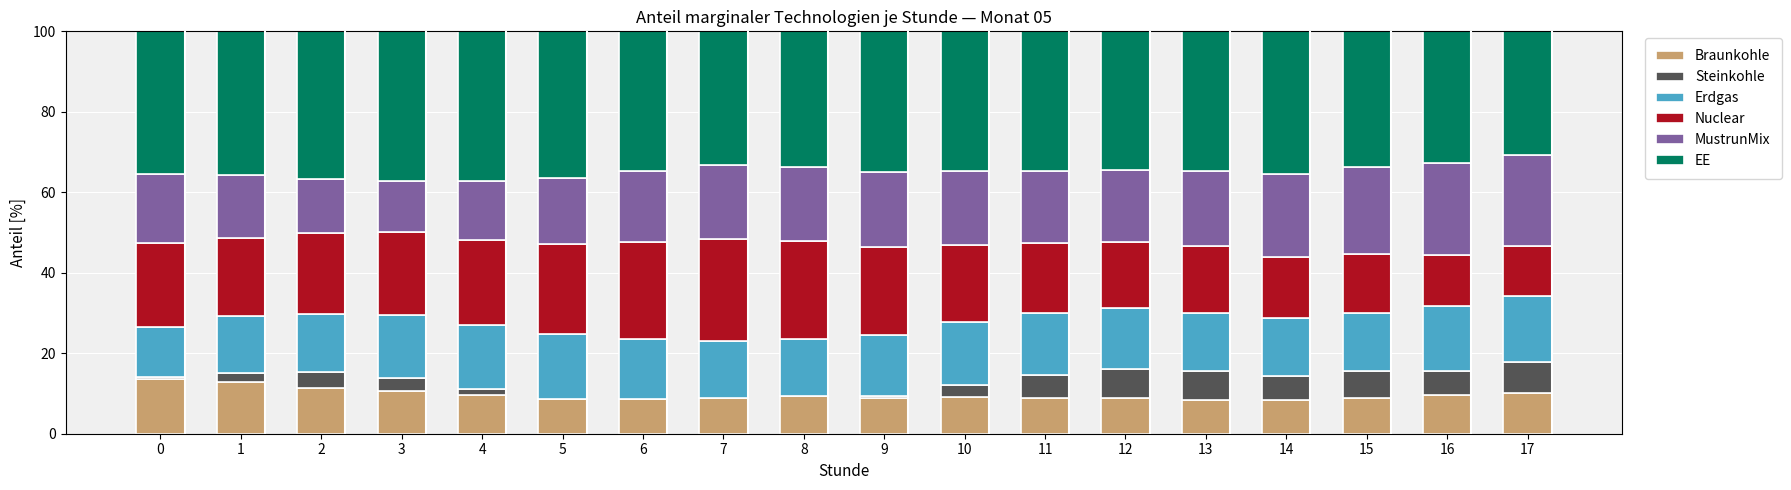

The Braunkohle series shows 8.9 at 11. True or false?

True